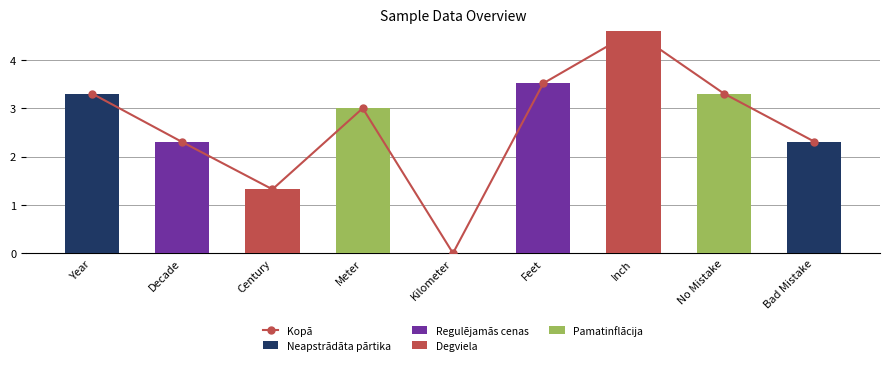

Is it true that Neapstrādāta pārtika equals 1.3 at Bad Mistake?

False